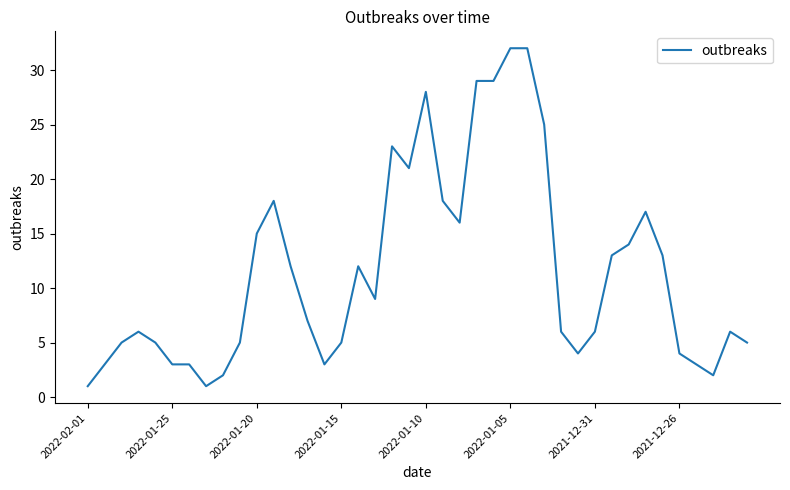

What is the sum of all values?

461